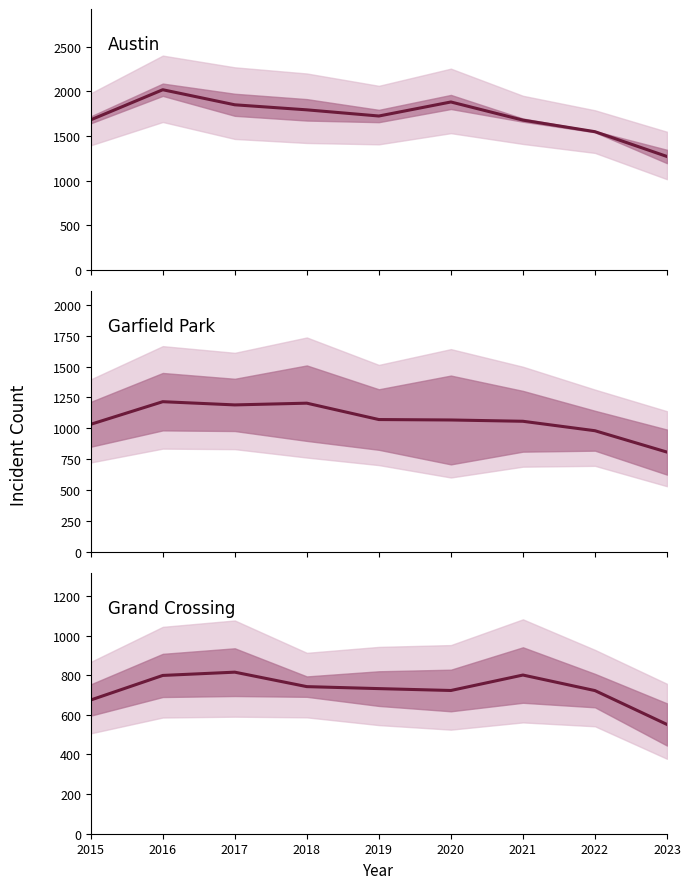

The Austin / Englewood mean series shows 1680.0 at 2015. True or false?

True